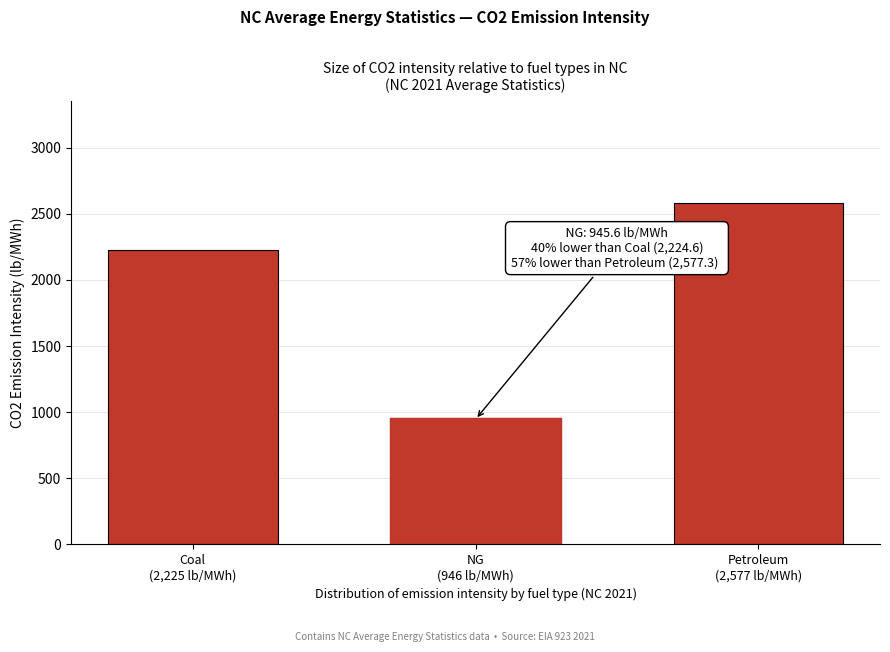

Reading left to right, transcribe all the data shown in this chart.

2224.6	945.6	2577.3